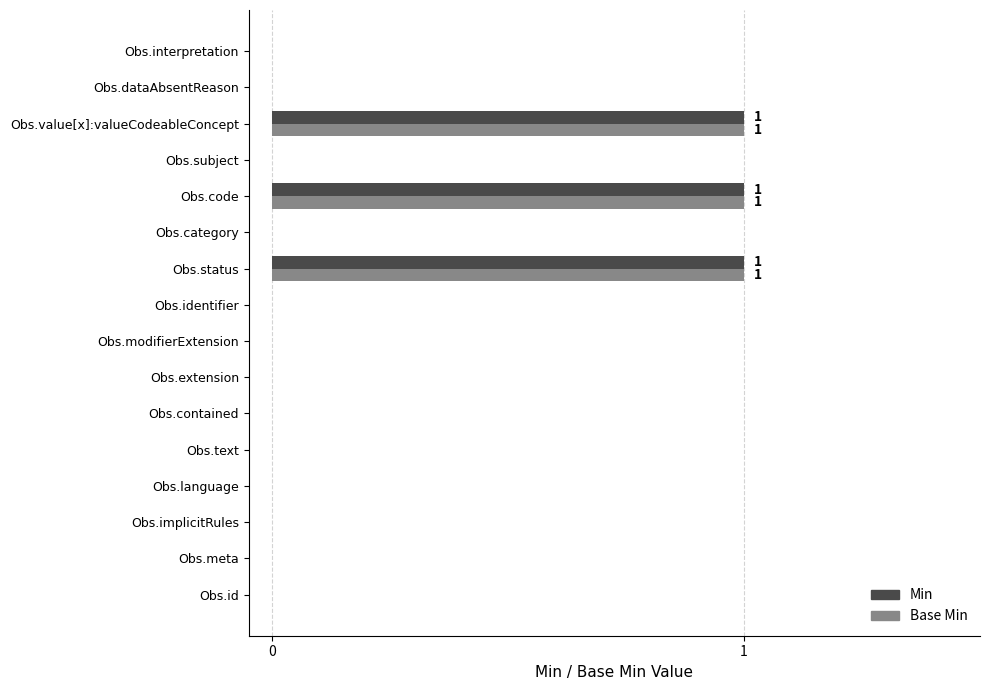

What is the sum of all Base Min values?

3